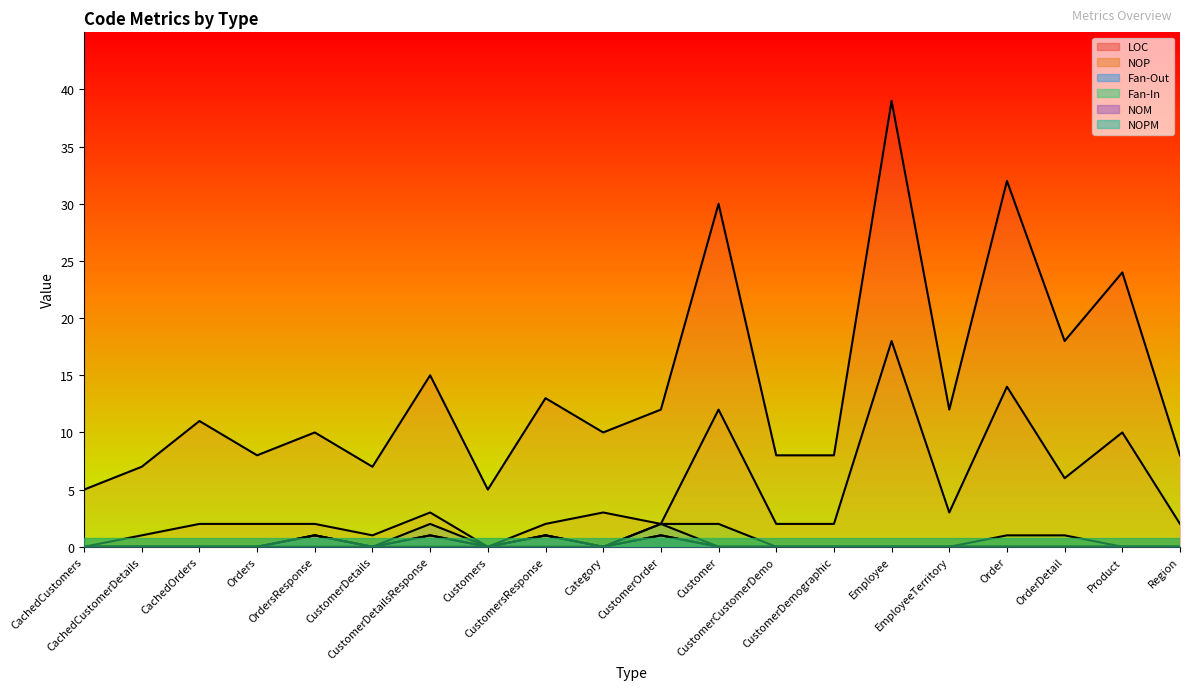

Where is NOM nearest to the value 0?

CachedCustomers